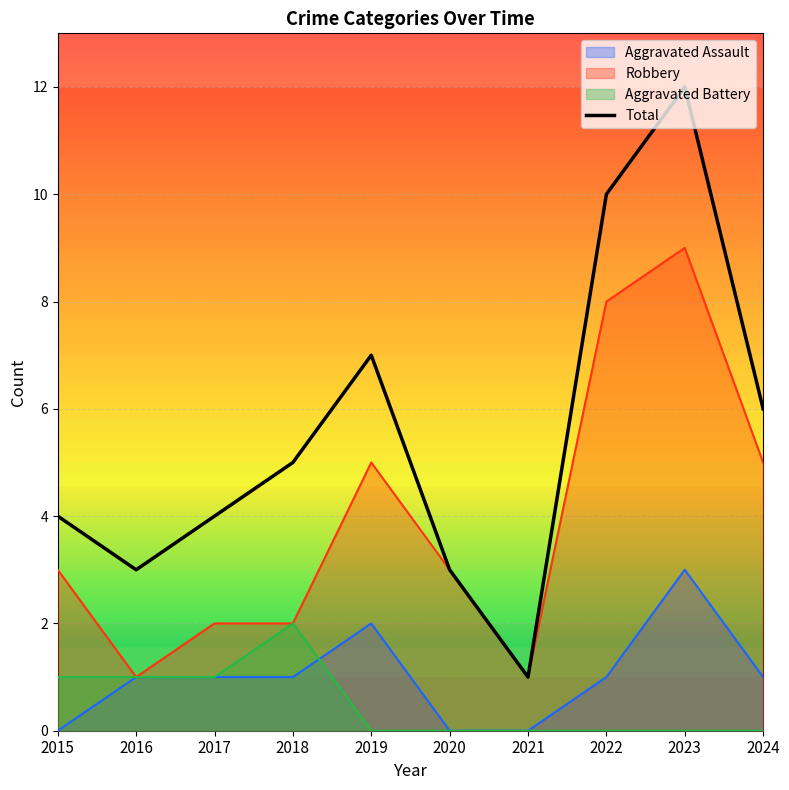

How many series are shown in this chart?

4